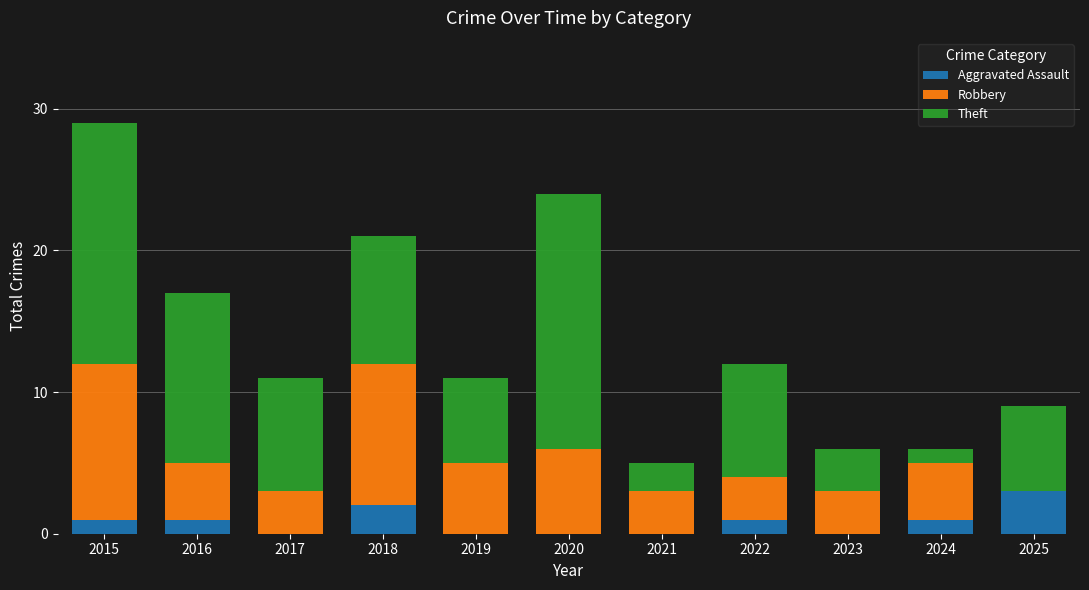

Which category has the highest value in the Aggravated Assault series?

2025